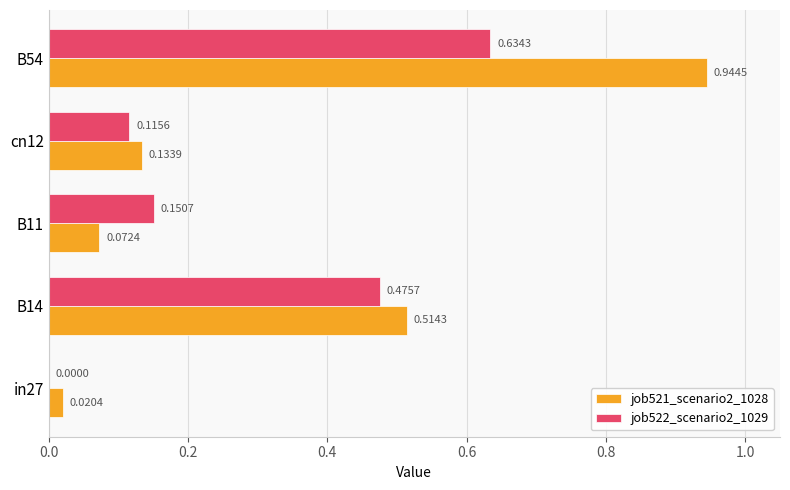

Between in27 and B14, which series saw the biggest shift?

job521_scenario2_1028